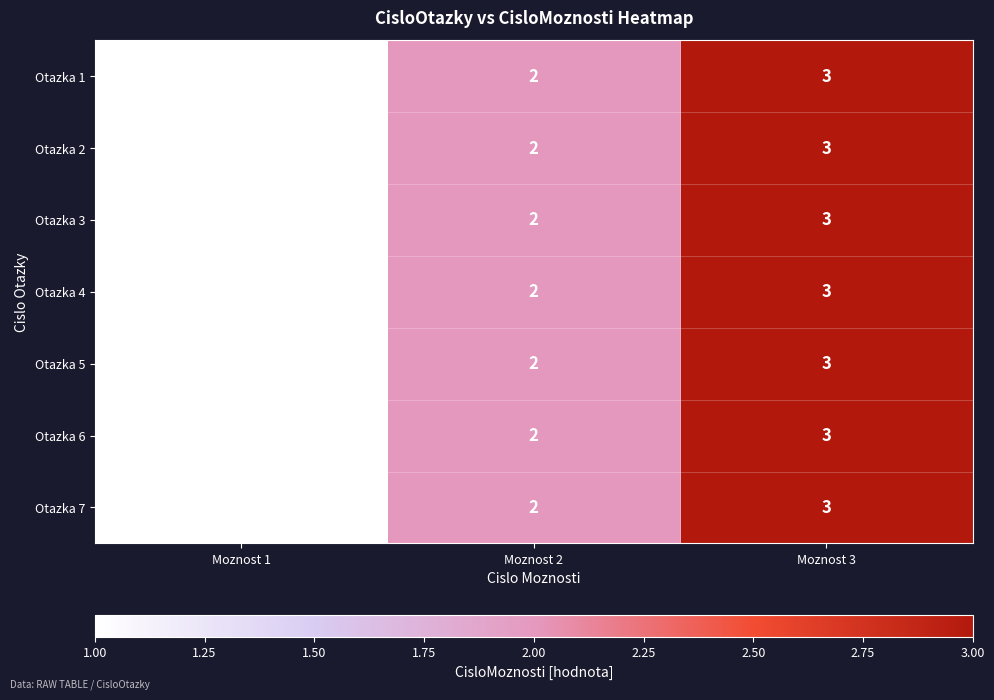

What is the total value across all series at Moznost 3?

21